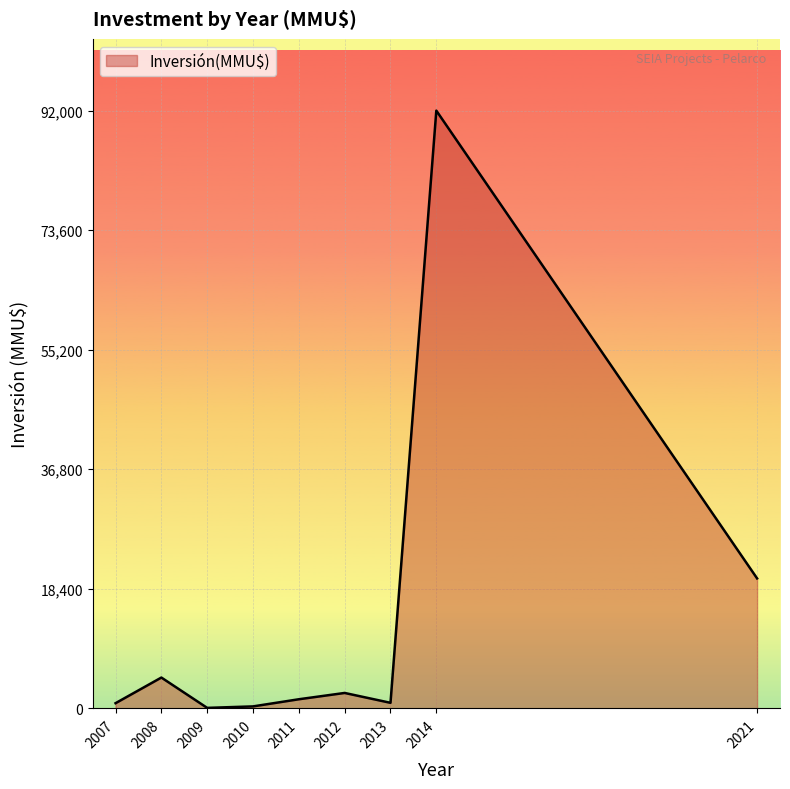

Where is the first local maximum?

2008